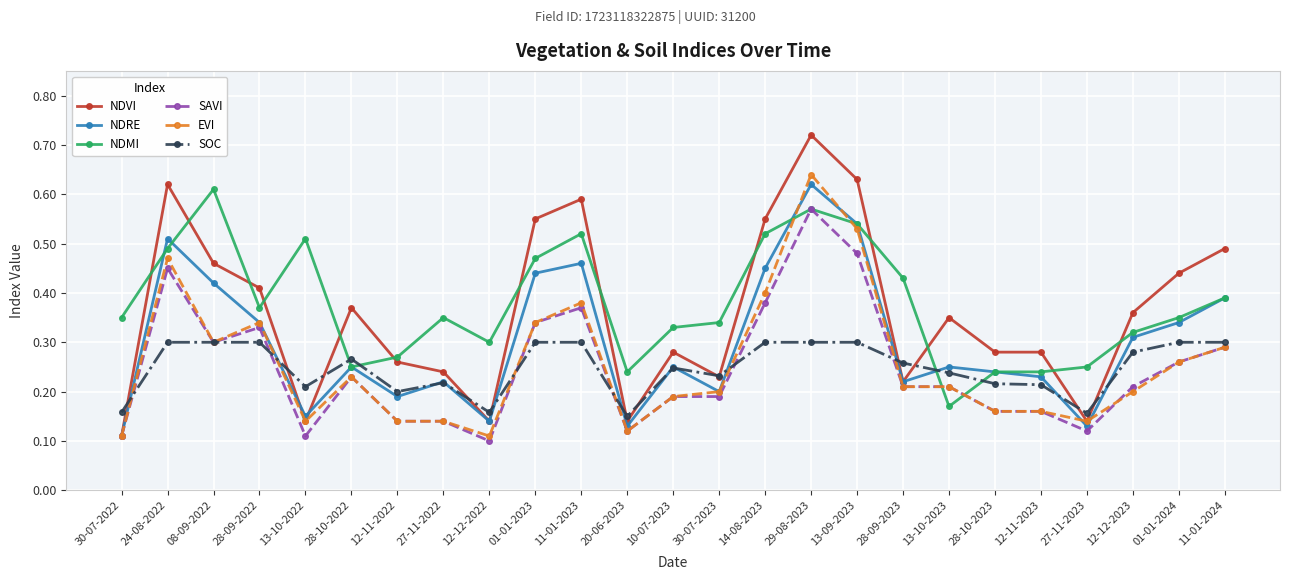

At which label is NDMI closest to 0?

13-10-2023